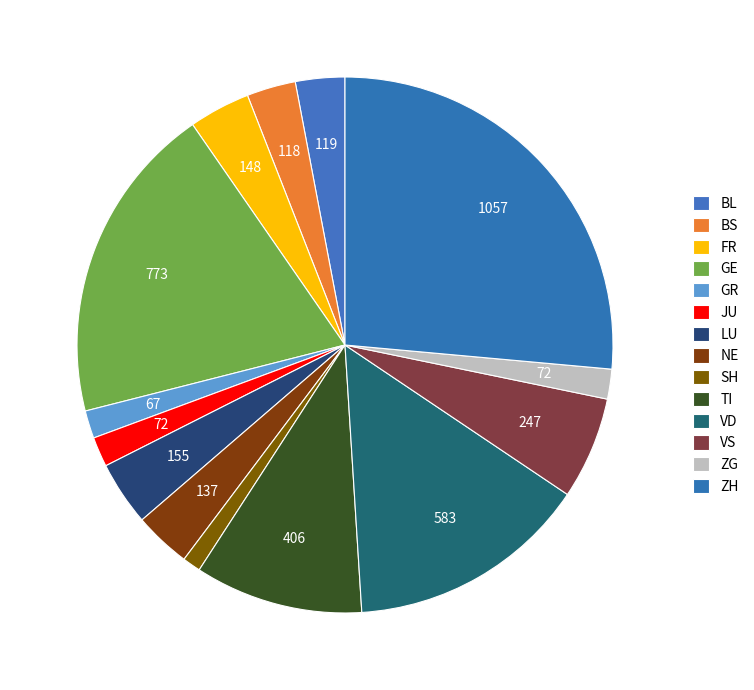

How many segments does this pie chart have?

14